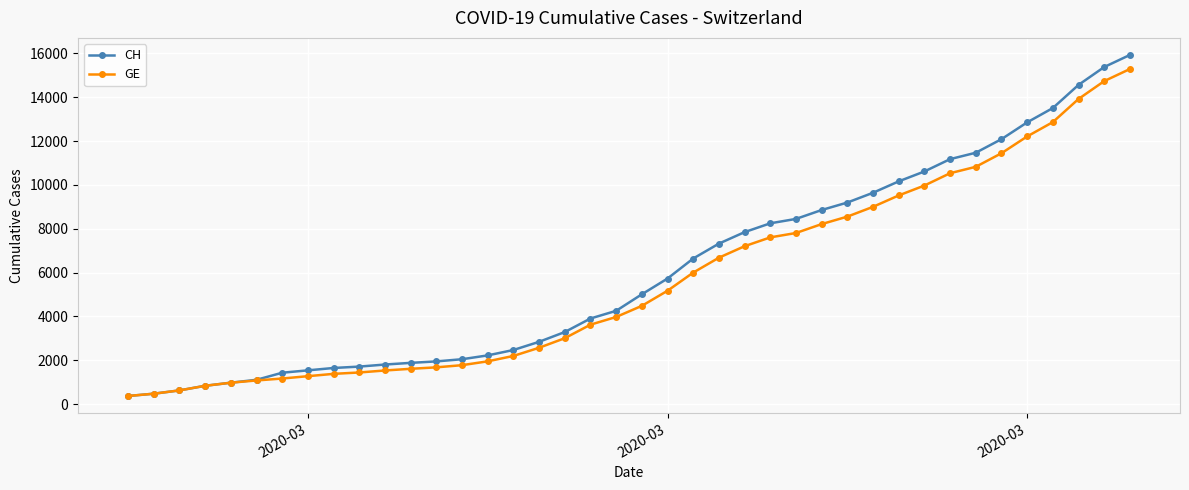

What is the value of the CH point at the 31st from the left?

10162